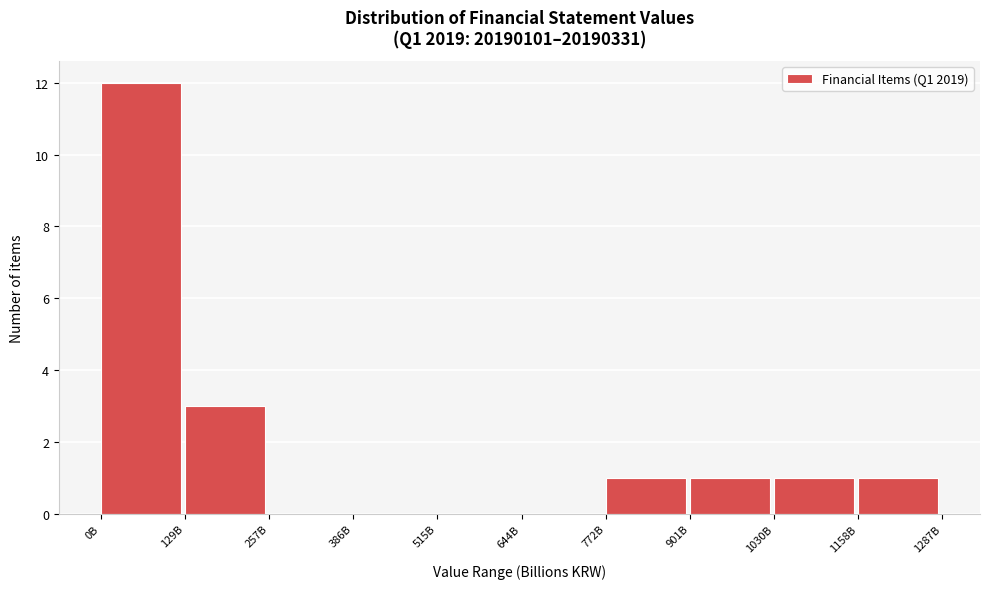

Reading left to right, transcribe all the data shown in this chart.

0B=12	129B=3	257B=0	386B=0	515B=0	644B=0	772B=1	901B=1	1030B=1	1158B=1